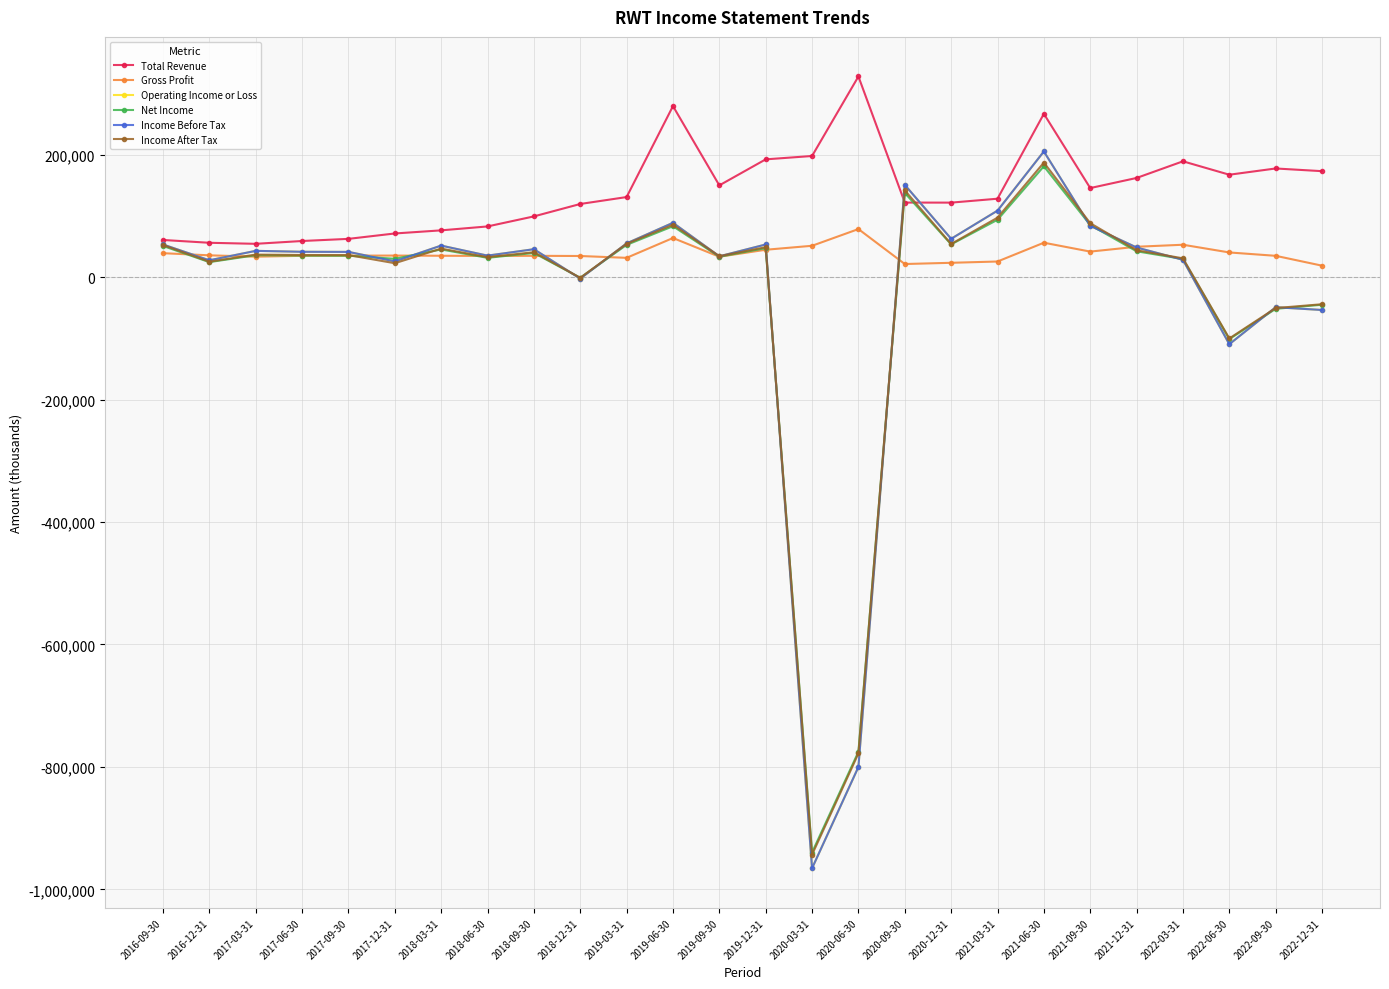

At which label is Income After Tax closest to -378050?

2022-06-30